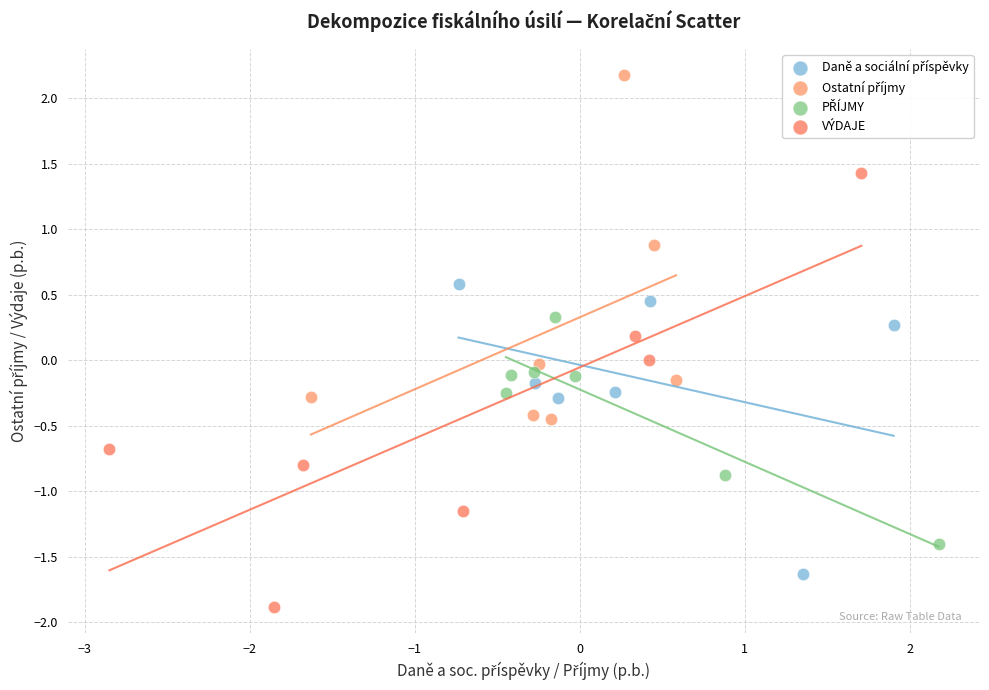

Which series has the widest spread of Y values?

VÝDAJE